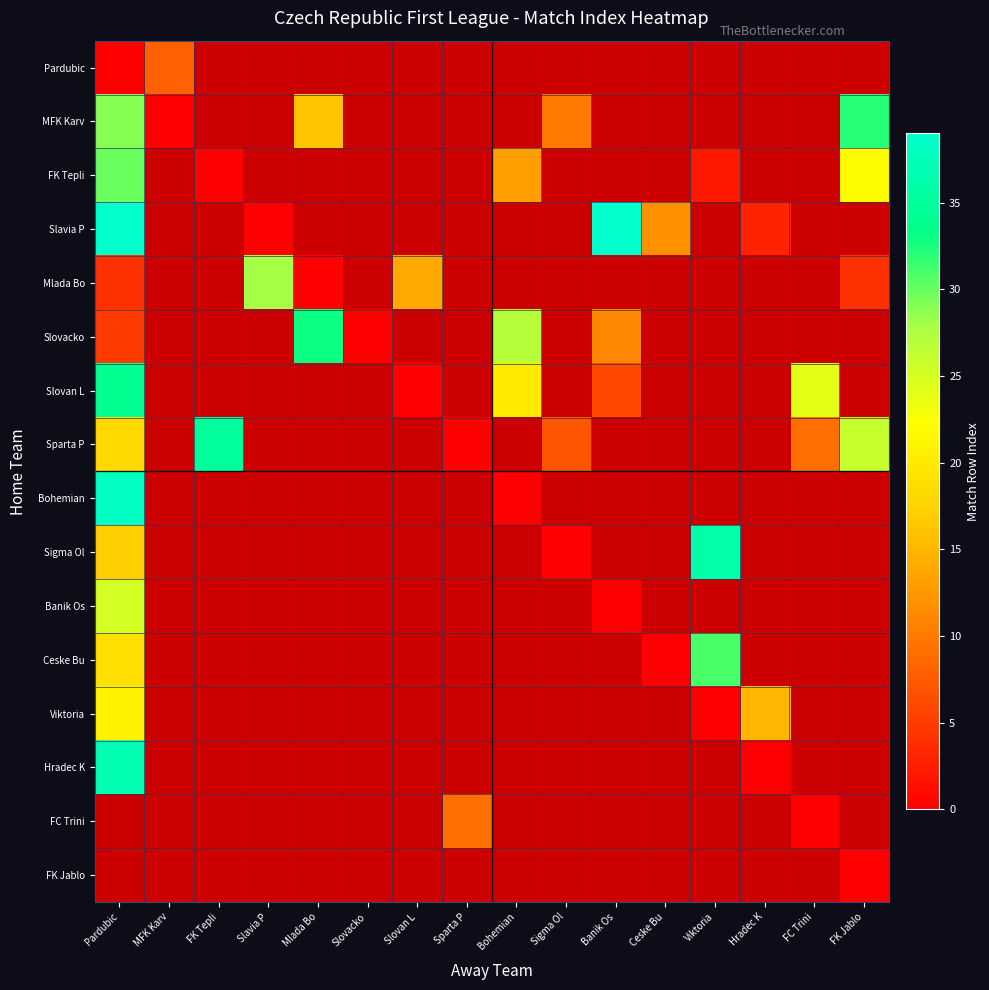

Which category has the highest value in the Pardubic series?

MFK Karv